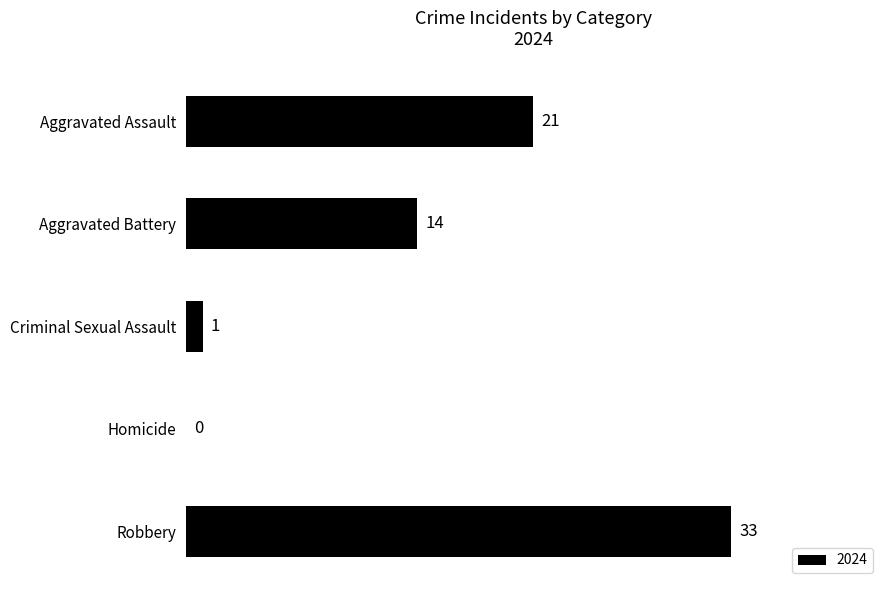

Between Aggravated Battery and Aggravated Assault, which is larger?

Aggravated Assault